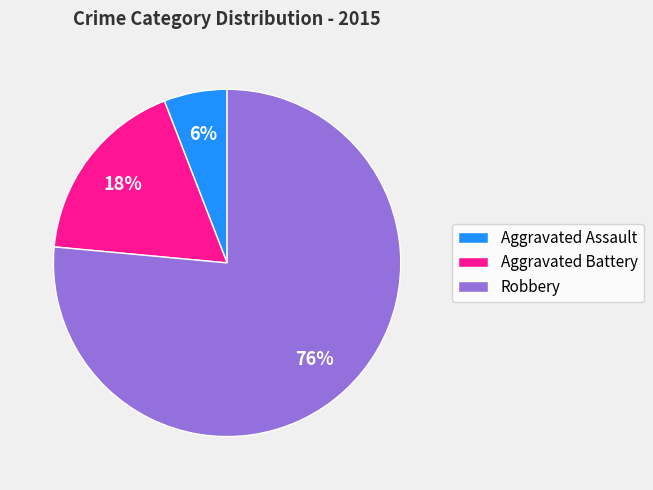

What is the smallest slice in the pie chart?

Aggravated Assault